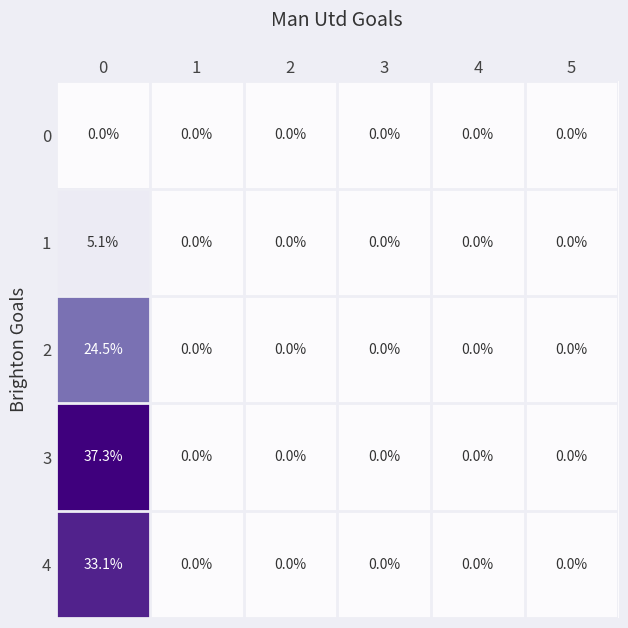

Rank the series at 0 from highest to lowest value.

3, 4, 2, 1, 0